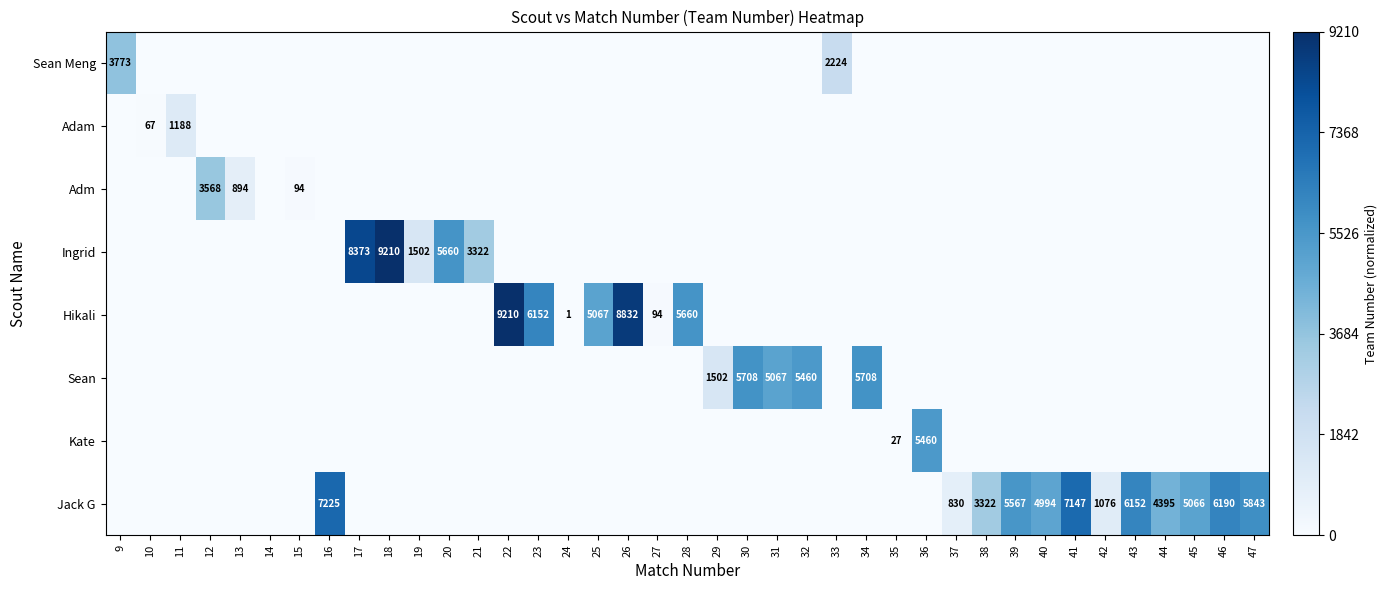

At how many categories does at least one series exceed 0?

38